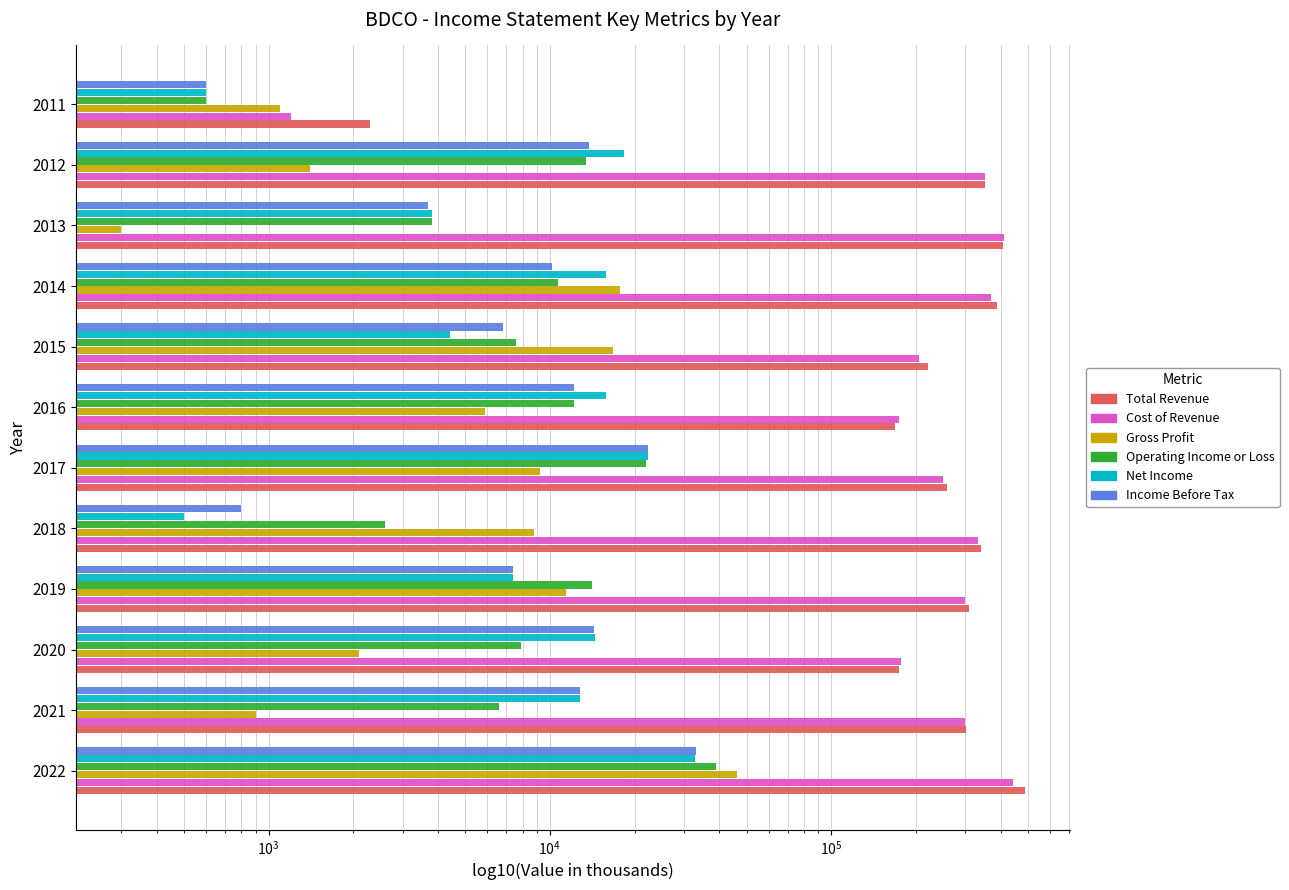

True or false: Income Before Tax has a value of 3898 at 2014.

False